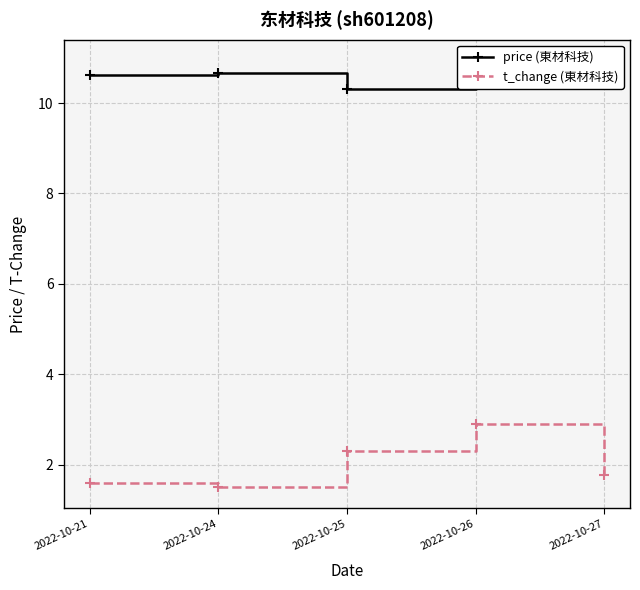

How many interior local valleys does the t_change (東材科技) series have?

1